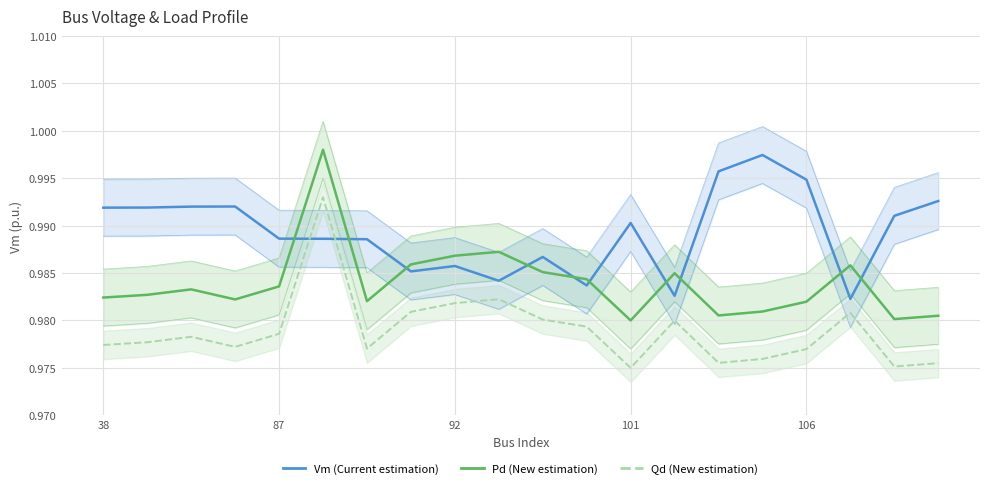

In Vm (Current estimation), how many points are lower than both neighbors (excluding endpoints)?

5